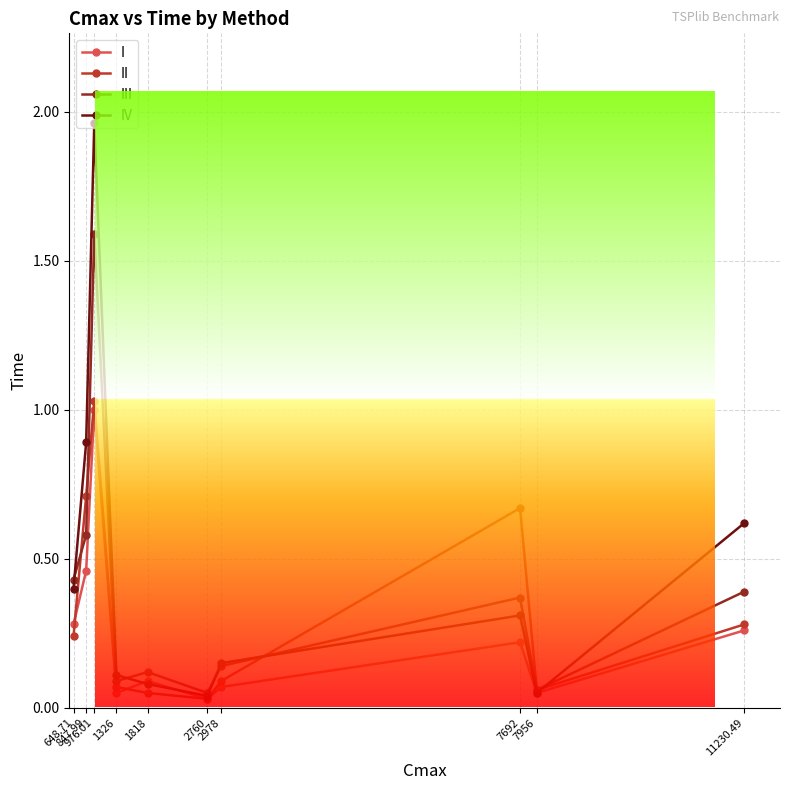

Which series has the largest range (max minus min)?

IV